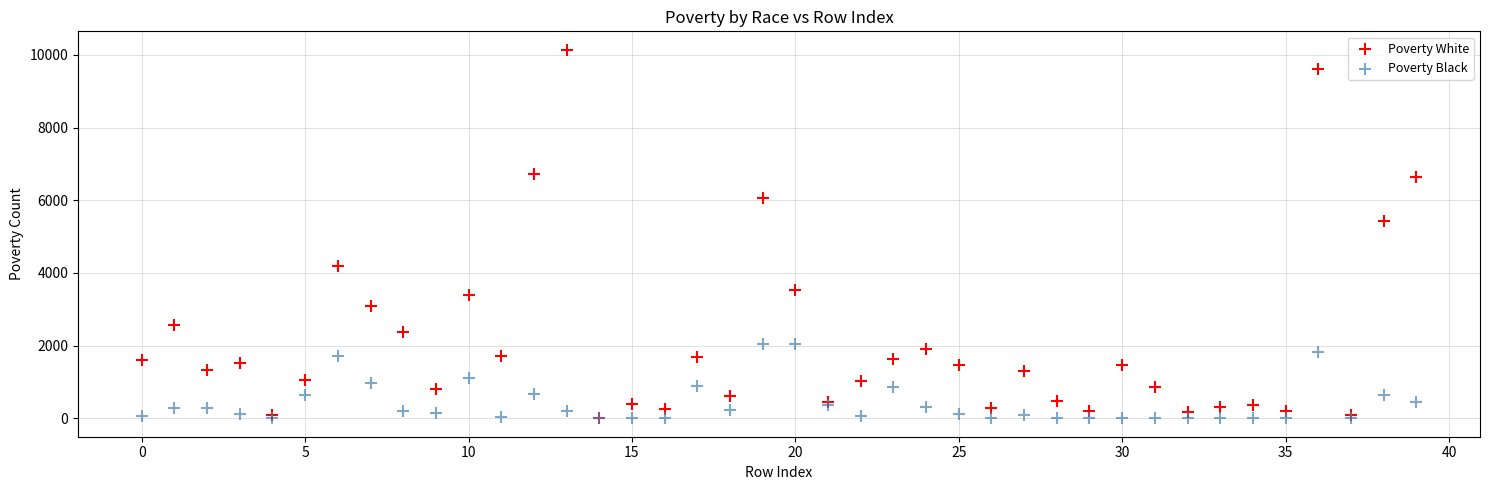

Across all series, what Y value is closest to 5069?

5427